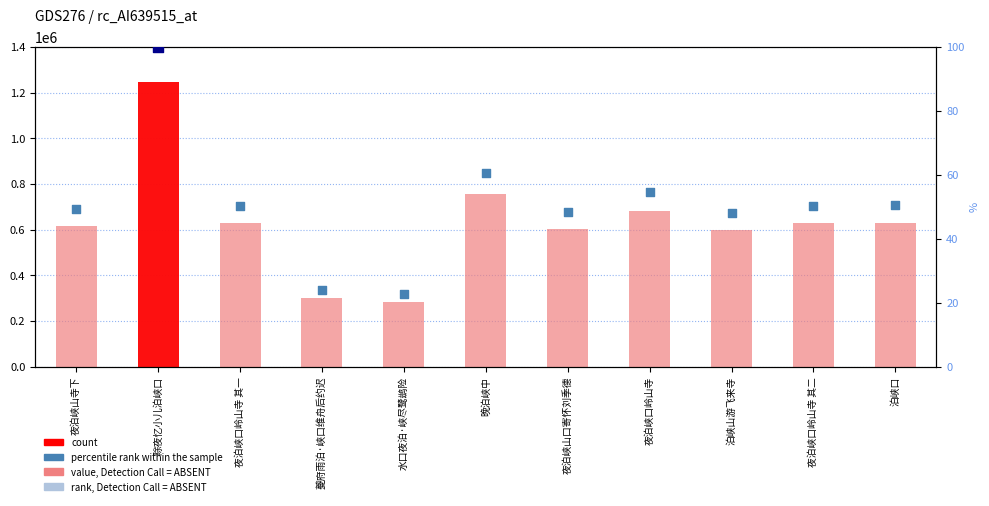

At which category is the sum across all series the highest?

除夜忆小儿泊峡口